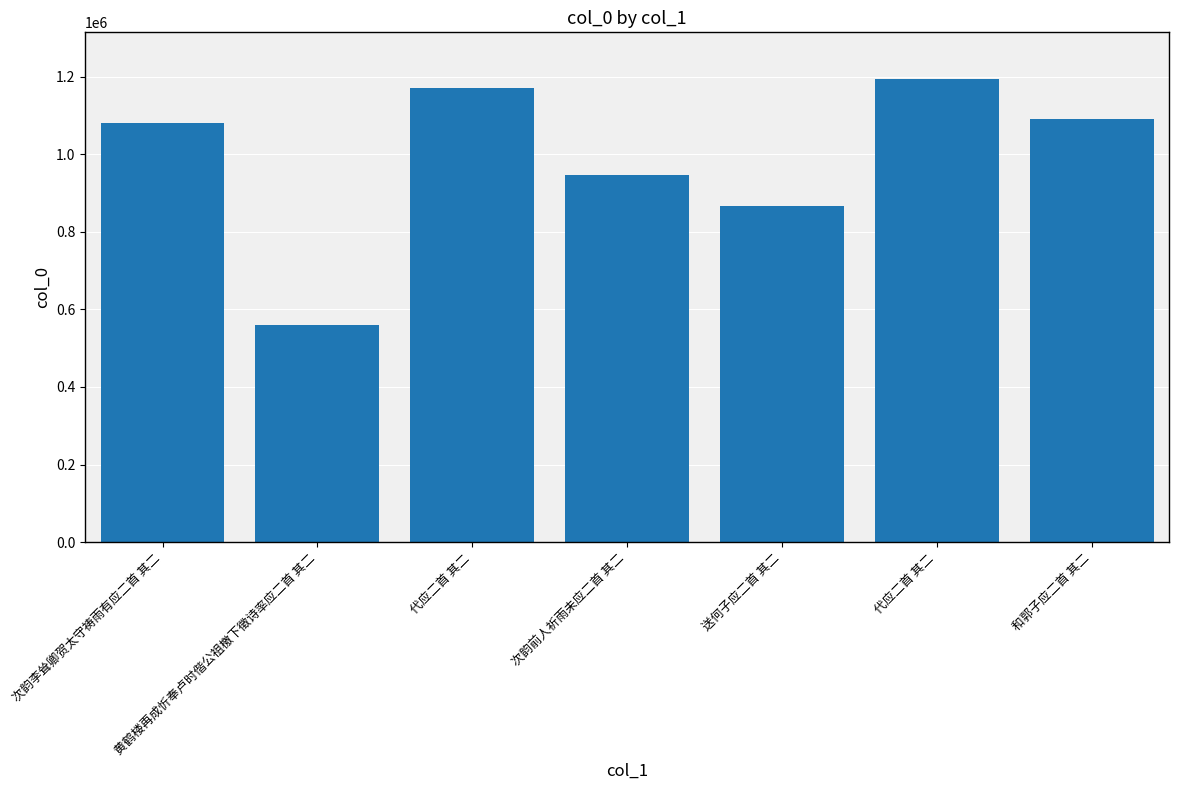

Are the bars grouped side by side (vs. stacked)?

No